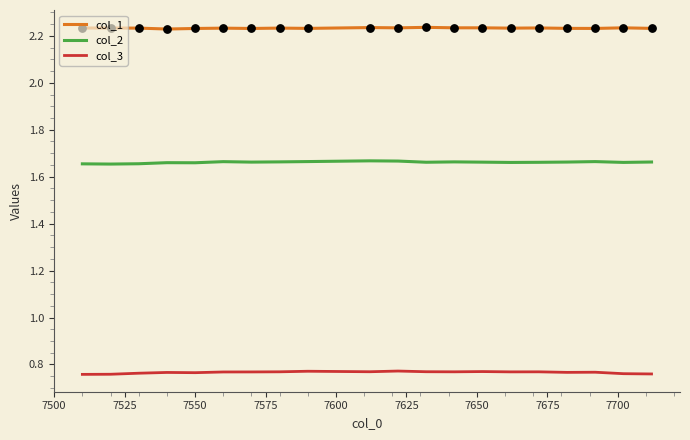

At how many categories does at least one series exceed 1?

20